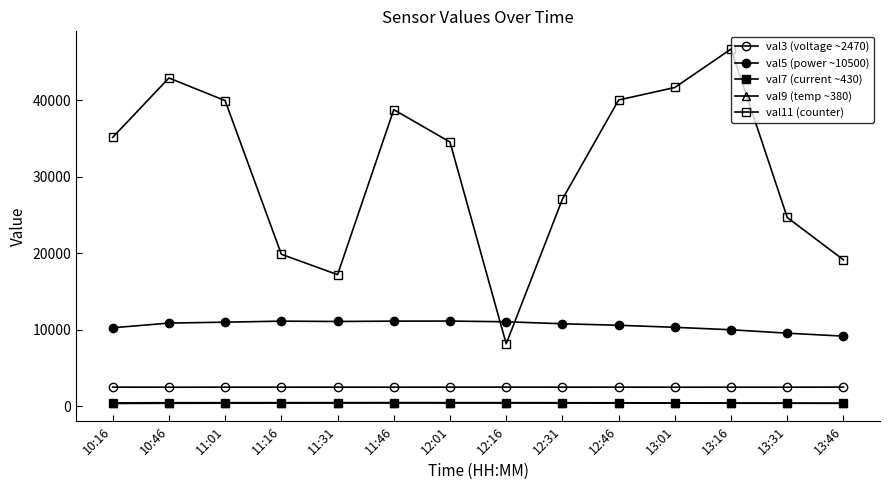

What is the maximum value shown in the chart?

46682.7